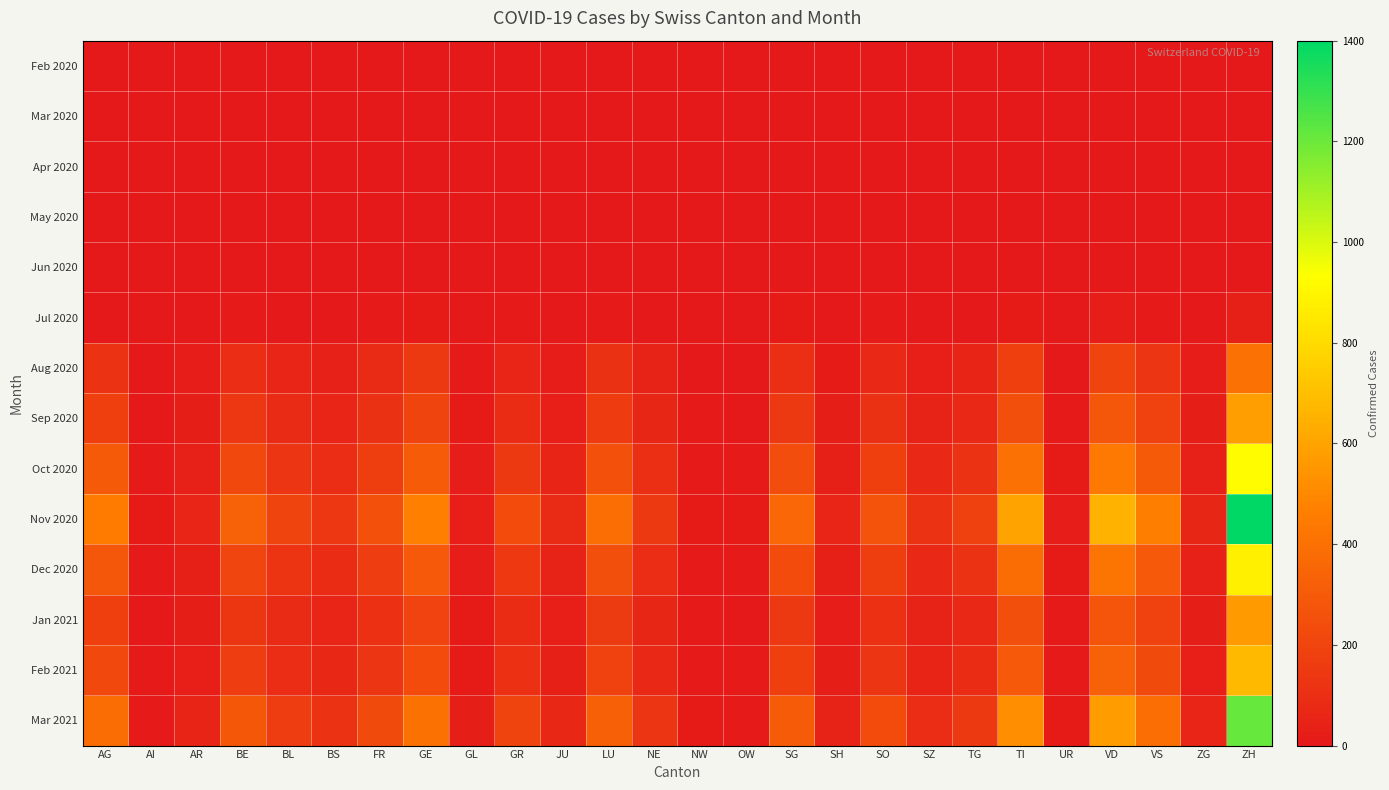

Reading left to right, list all the values displayed in this chart.

Feb 2020: AG=0	AI=0	AR=0	BE=0	BL=0	BS=0	FR=0	GE=0	GL=0	GR=0	JU=0	LU=0	NE=0	NW=0	OW=0	SG=0	SH=0	SO=0	SZ=0	TG=0	TI=0	UR=0	VD=0	VS=0	ZG=0	ZH=0
Mar 2020: AG=0	AI=0	AR=0	BE=0	BL=0	BS=0	FR=0	GE=0	GL=0	GR=0	JU=0	LU=0	NE=0	NW=0	OW=0	SG=0	SH=0	SO=0	SZ=0	TG=0	TI=0	UR=0	VD=0	VS=0	ZG=0	ZH=0
Apr 2020: AG=0	AI=0	AR=0	BE=0	BL=0	BS=0	FR=0	GE=0	GL=0	GR=0	JU=0	LU=0	NE=0	NW=0	OW=0	SG=0	SH=0	SO=0	SZ=0	TG=0	TI=0	UR=0	VD=0	VS=0	ZG=0	ZH=0
May 2020: AG=0	AI=0	AR=0	BE=0	BL=0	BS=0	FR=0	GE=0	GL=0	GR=0	JU=0	LU=0	NE=0	NW=0	OW=0	SG=0	SH=0	SO=0	SZ=0	TG=0	TI=0	UR=0	VD=0	VS=0	ZG=0	ZH=0
Jun 2020: AG=0	AI=0	AR=0	BE=0	BL=0	BS=0	FR=0	GE=0	GL=0	GR=0	JU=0	LU=0	NE=0	NW=0	OW=0	SG=0	SH=0	SO=0	SZ=0	TG=0	TI=0	UR=0	VD=0	VS=0	ZG=0	ZH=0
Jul 2020: AG=5	AI=0	AR=2	BE=8	BL=3	BS=4	FR=6	GE=12	GL=1	GR=7	JU=2	LU=9	NE=5	NW=0	OW=0	SG=11	SH=2	SO=6	SZ=3	TG=4	TI=15	UR=0	VD=18	VS=10	ZG=2	ZH=35
Aug 2020: AG=120	AI=3	AR=18	BE=95	BL=55	BS=40	FR=80	GE=150	GL=8	GR=60	JU=20	LU=110	NE=45	NW=4	OW=3	SG=100	SH=15	SO=75	SZ=30	TG=50	TI=180	UR=5	VD=200	VS=130	ZG=18	ZH=400
Sep 2020: AG=180	AI=5	AR=25	BE=140	BL=80	BS=60	FR=110	GE=200	GL=12	GR=90	JU=30	LU=160	NE=65	NW=6	OW=5	SG=150	SH=22	SO=110	SZ=45	TG=75	TI=250	UR=8	VD=280	VS=190	ZG=26	ZH=580
Oct 2020: AG=300	AI=8	AR=40	BE=220	BL=130	BS=95	FR=170	GE=310	GL=20	GR=150	JU=50	LU=260	NE=100	NW=10	OW=8	SG=240	SH=35	SO=175	SZ=75	TG=120	TI=400	UR=12	VD=440	VS=300	ZG=42	ZH=920
Nov 2020: AG=450	AI=12	AR=60	BE=330	BL=200	BS=140	FR=260	GE=470	GL=30	GR=230	JU=80	LU=390	NE=150	NW=15	OW=12	SG=360	SH=55	SO=265	SZ=115	TG=185	TI=600	UR=18	VD=660	VS=460	ZG=65	ZH=1400
Dec 2020: AG=280	AI=8	AR=38	BE=205	BL=125	BS=90	FR=165	GE=295	GL=19	GR=145	JU=48	LU=250	NE=95	NW=10	OW=8	SG=230	SH=34	SO=170	SZ=72	TG=115	TI=380	UR=12	VD=420	VS=290	ZG=40	ZH=880
Jan 2021: AG=180	AI=5	AR=25	BE=135	BL=78	BS=58	FR=108	GE=195	GL=12	GR=88	JU=30	LU=156	NE=63	NW=6	OW=5	SG=148	SH=21	SO=108	SZ=44	TG=73	TI=245	UR=8	VD=274	VS=186	ZG=25	ZH=566
Feb 2021: AG=220	AI=6	AR=30	BE=165	BL=95	BS=70	FR=130	GE=235	GL=14	GR=106	JU=36	LU=188	NE=76	NW=7	OW=6	SG=178	SH=26	SO=130	SZ=53	TG=88	TI=295	UR=9	VD=330	VS=225	ZG=30	ZH=682
Mar 2021: AG=380	AI=10	AR=52	BE=285	BL=165	BS=120	FR=225	GE=405	GL=26	GR=198	JU=66	LU=324	NE=130	NW=13	OW=10	SG=310	SH=48	SO=230	SZ=96	TG=152	TI=520	UR=16	VD=570	VS=390	ZG=55	ZH=1210